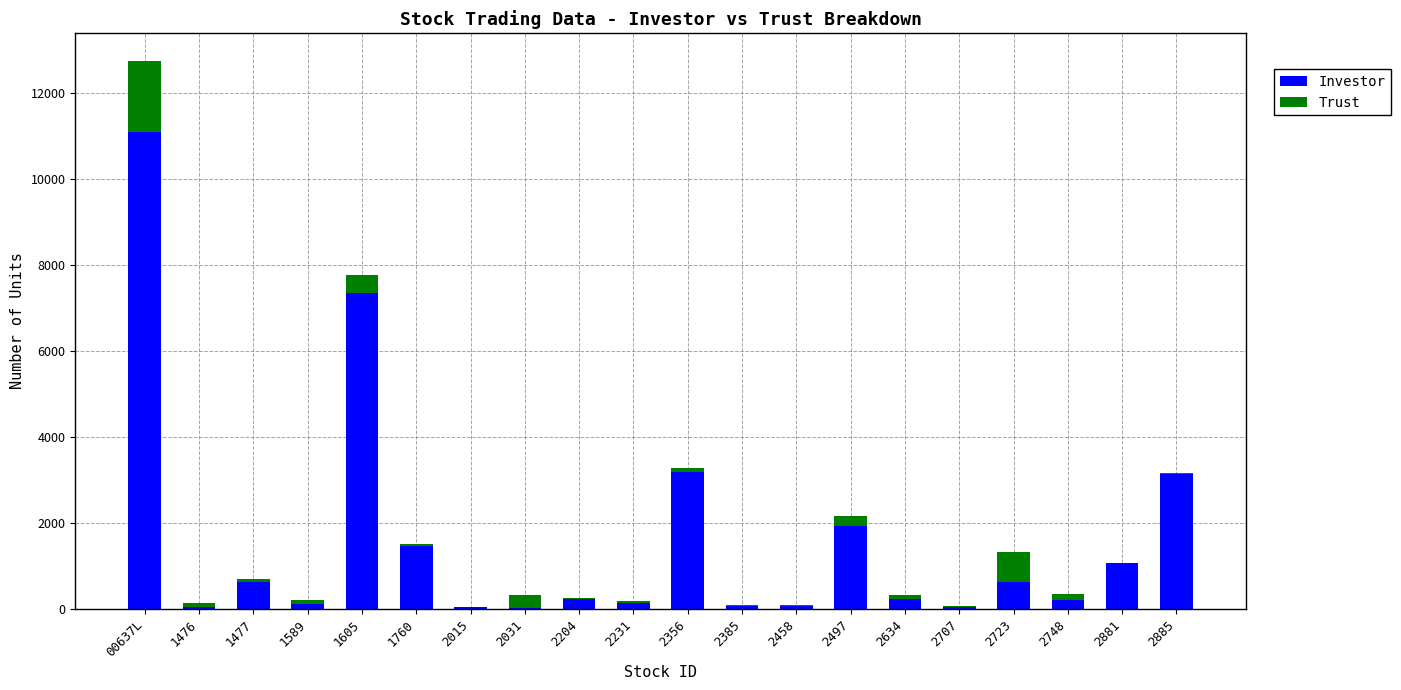

At which category is the sum across all series the highest?

00637L